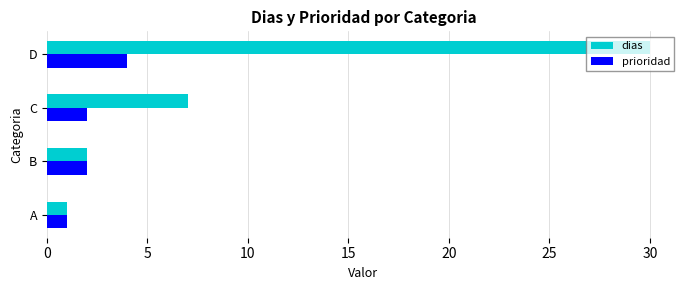

Rank the series at D from lowest to highest value.

prioridad, dias